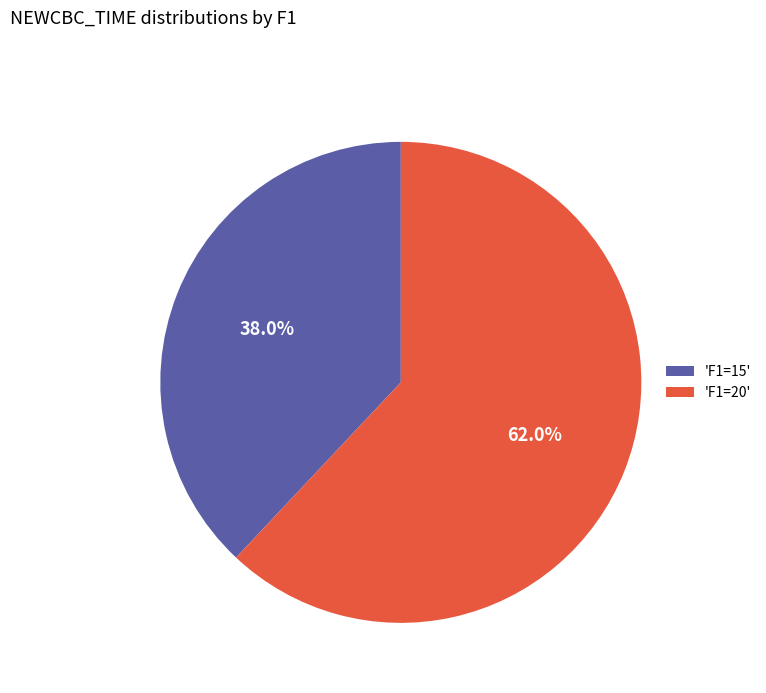

Count the number of slices in the pie.

2